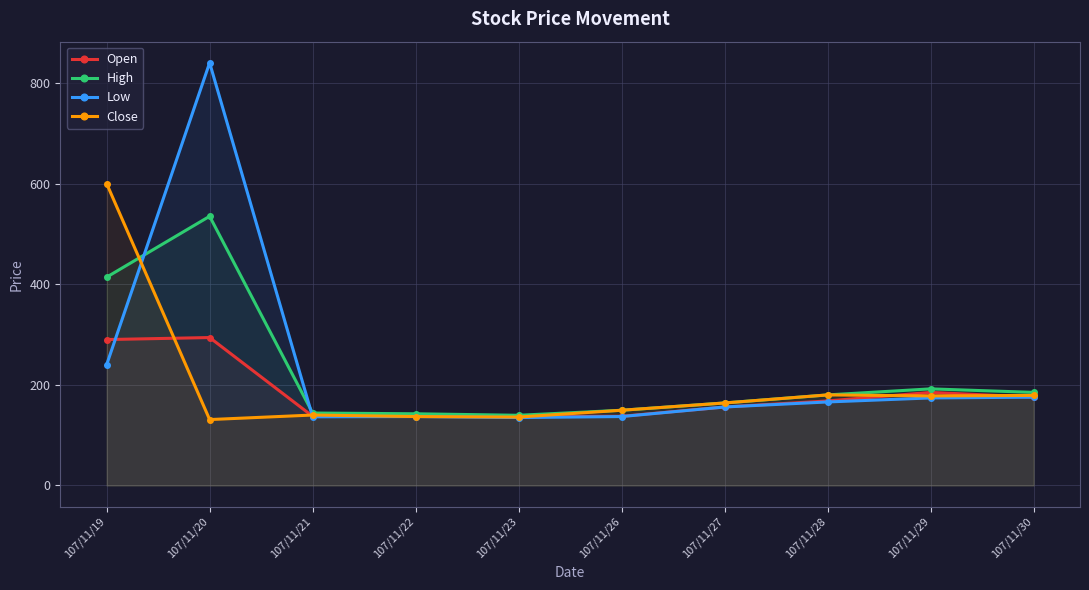

Where is Close nearest to the value 365?

107/11/28